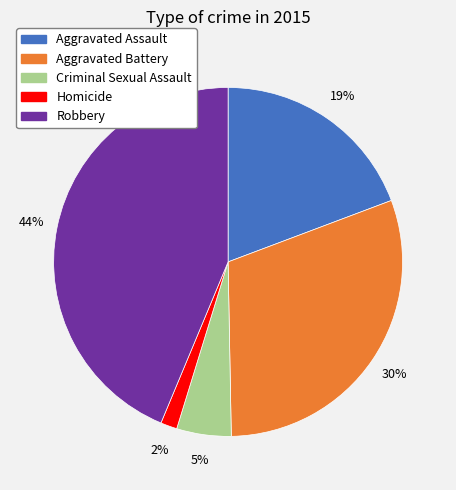

Does any single category account for the majority?

No